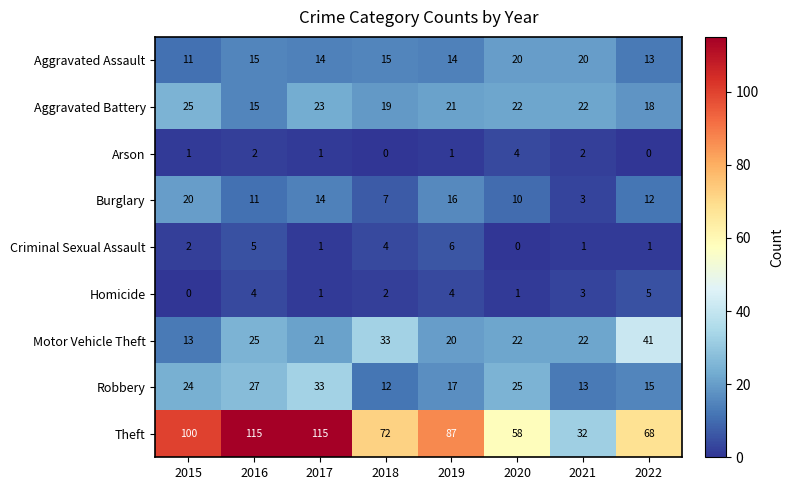

What is the difference between the highest and lowest values at 2015?

100